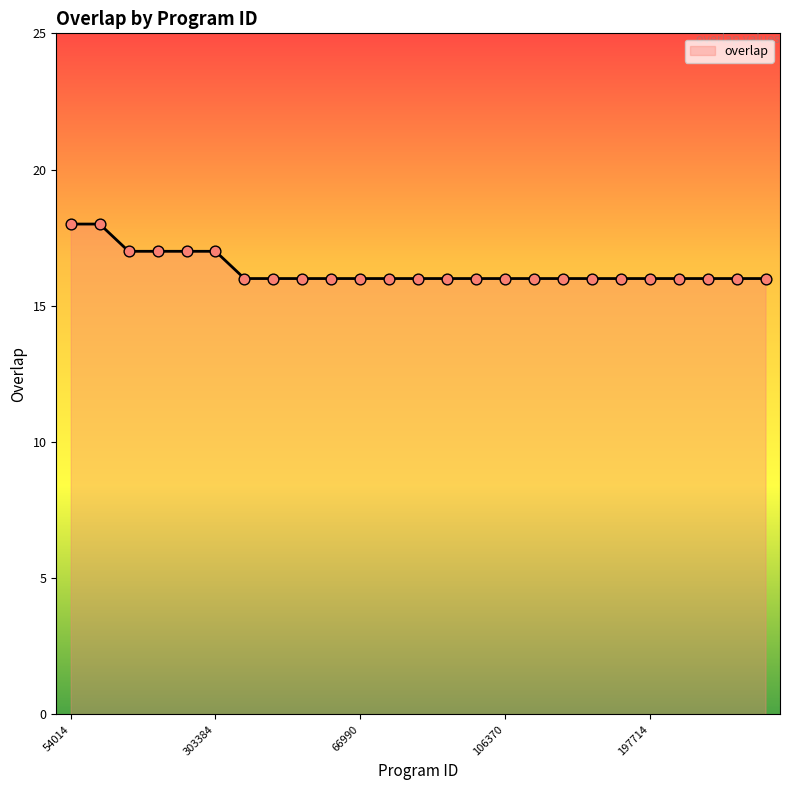

What is the greatest value displayed?

18